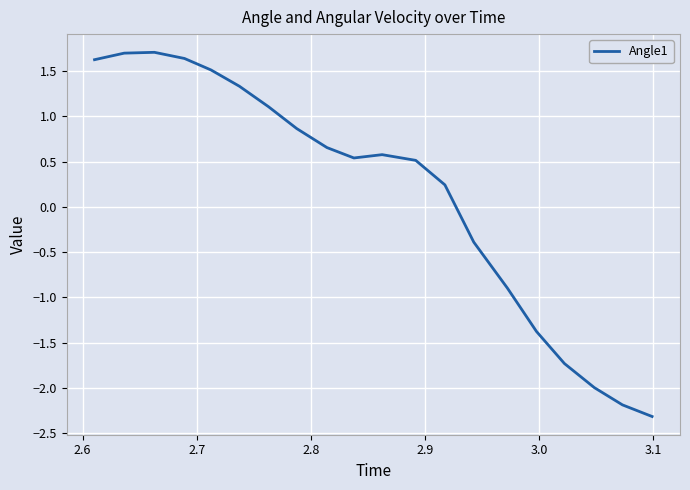

What is the difference between the maximum and minimum values?

4.0